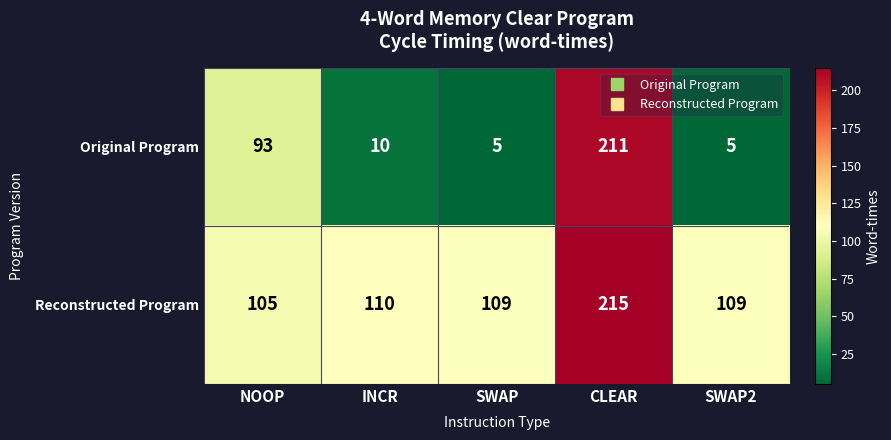

Reading right to left, list all the values displayed in this chart.

Original Program: 5	211	5	10	93
Reconstructed Program: 109	215	109	110	105